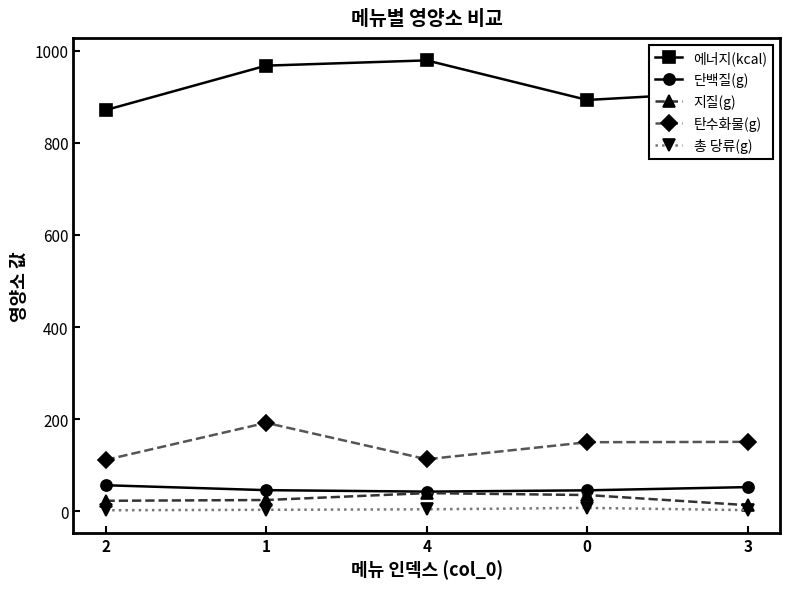

True or false: 총 당류(g) and 에너지(kcal) cross at least once.

False